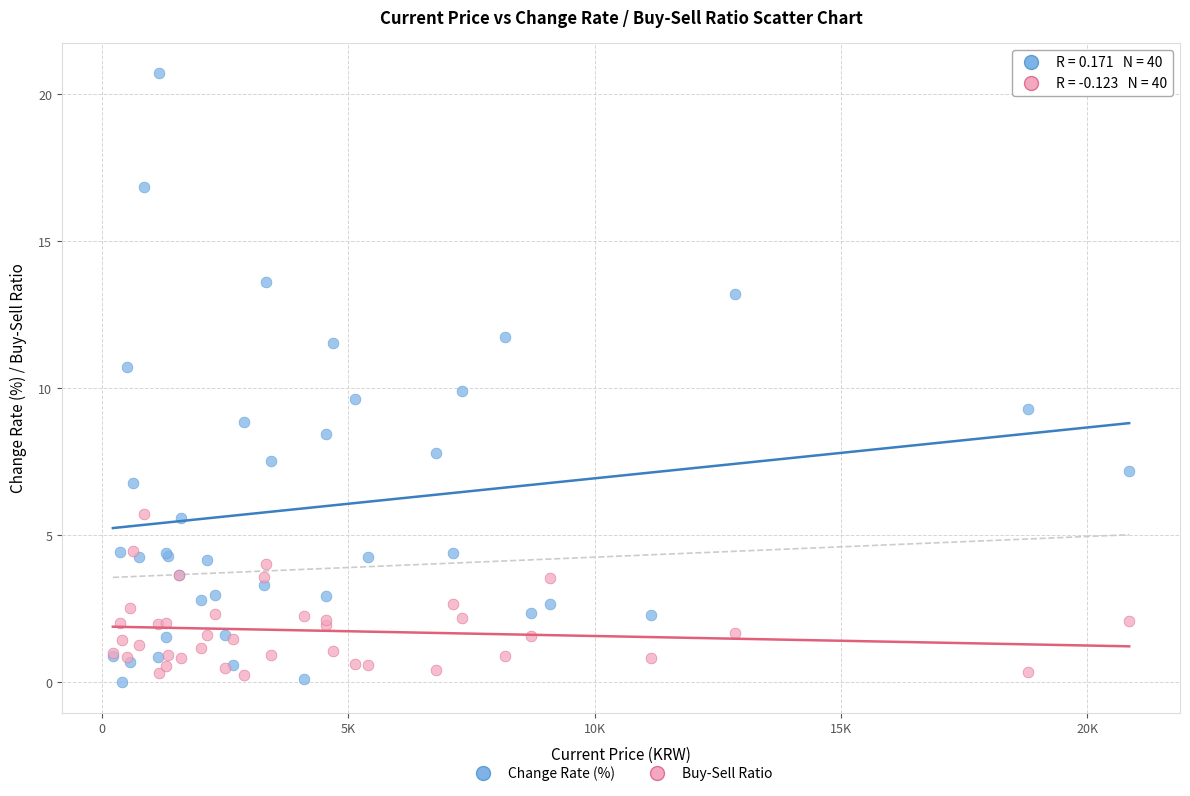

Which series reaches the minimum Y coordinate?

Change Rate (%)